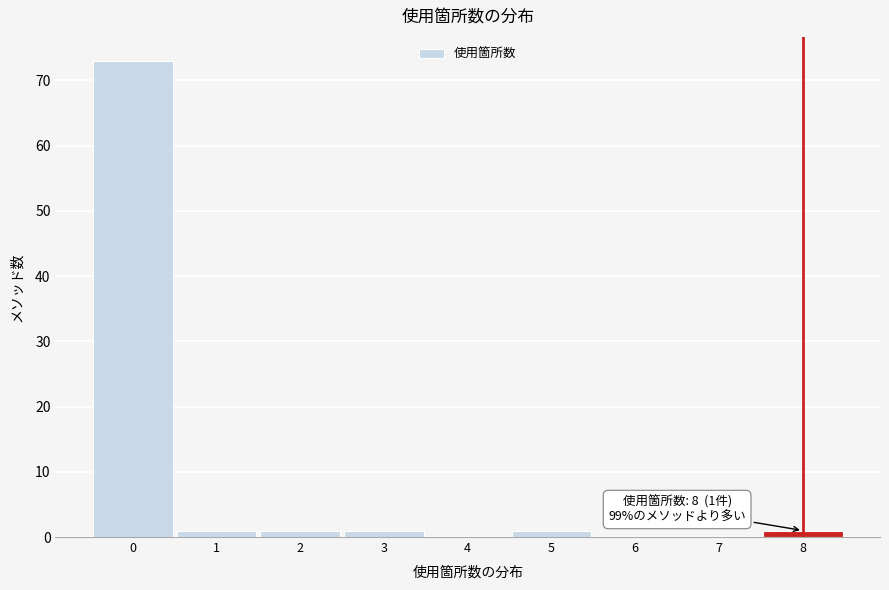

Reading left to right, extract all data points from this chart.

0=73	1=1	2=1	3=1	4=0	5=1	6=0	7=0	8=1